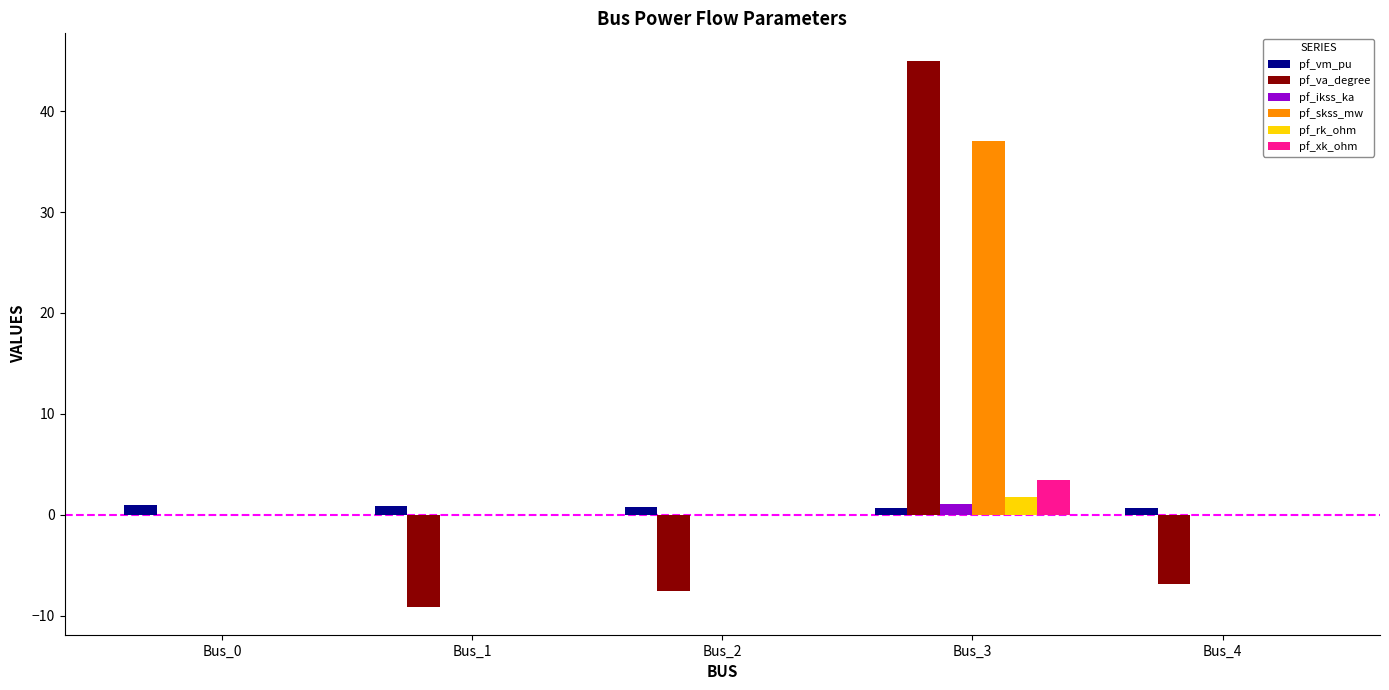

Which series changed the most between Bus_2 and Bus_3?

pf_va_degree